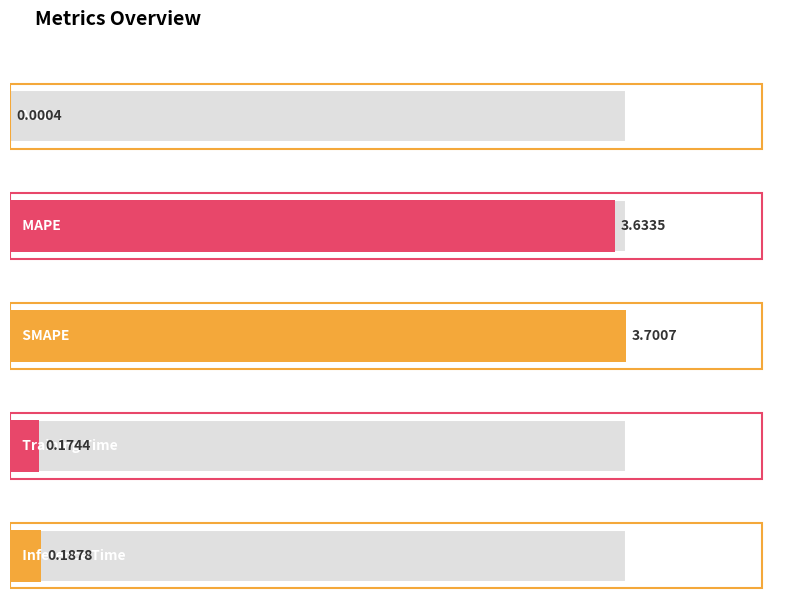

What is the maximum value shown in the chart?

3.7